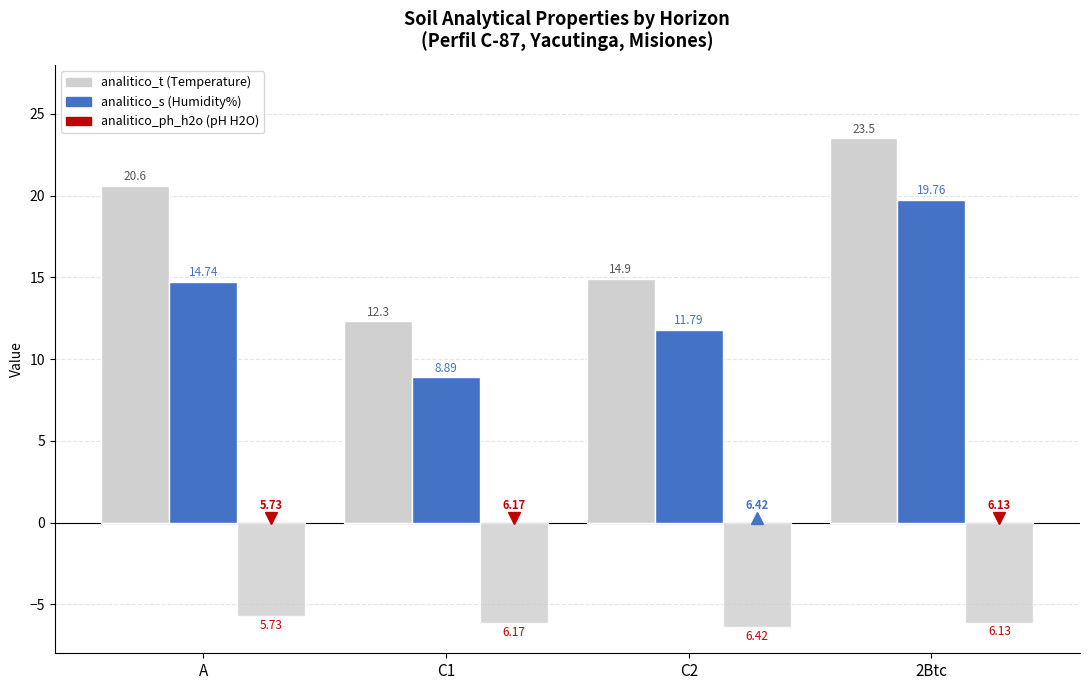

What is the greatest value displayed?

23.5